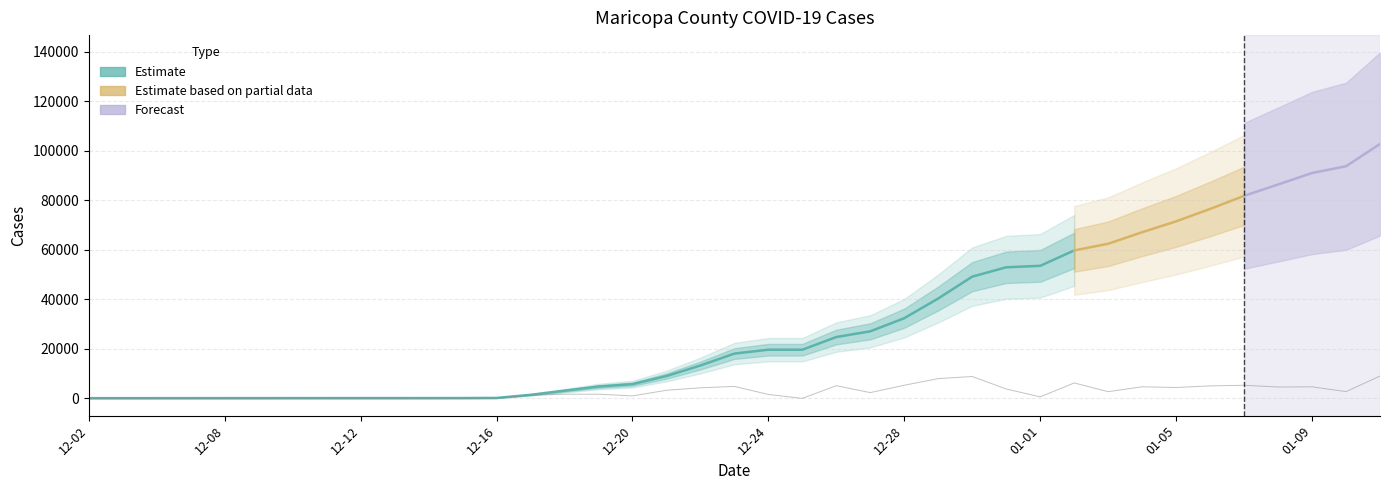

Reading left to right, transcribe all the data shown in this chart.

9	5	1	4	3	4	10	4	2	1	5	13	41	1253	1660	1684	973	3264	4259	4819	1563	1	5117	2317	5295	7965	8814	3774	588	6221	2696	4660	4381	5021	5285	4573	4650	2723	8998